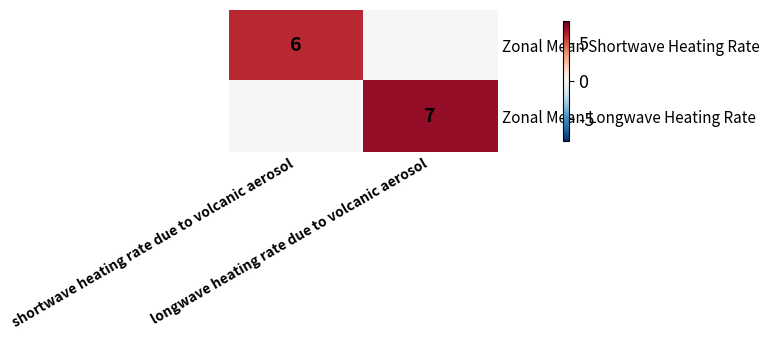

What is the spread (max minus min) of values at longwave heating rate due to volcanic aerosol?

7